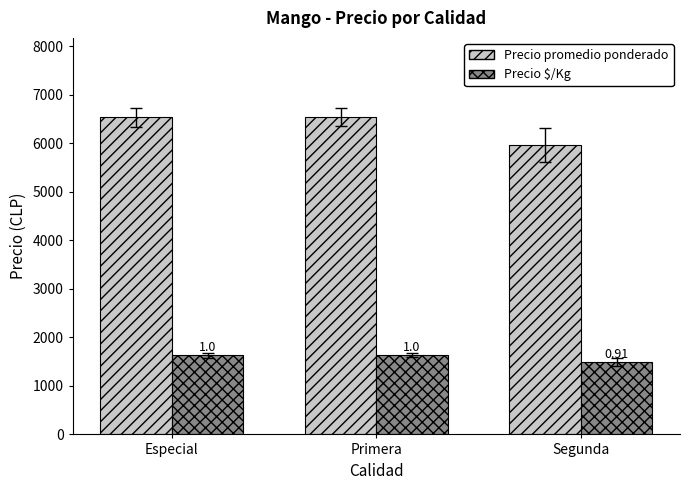

How many groups of bars are there?

3